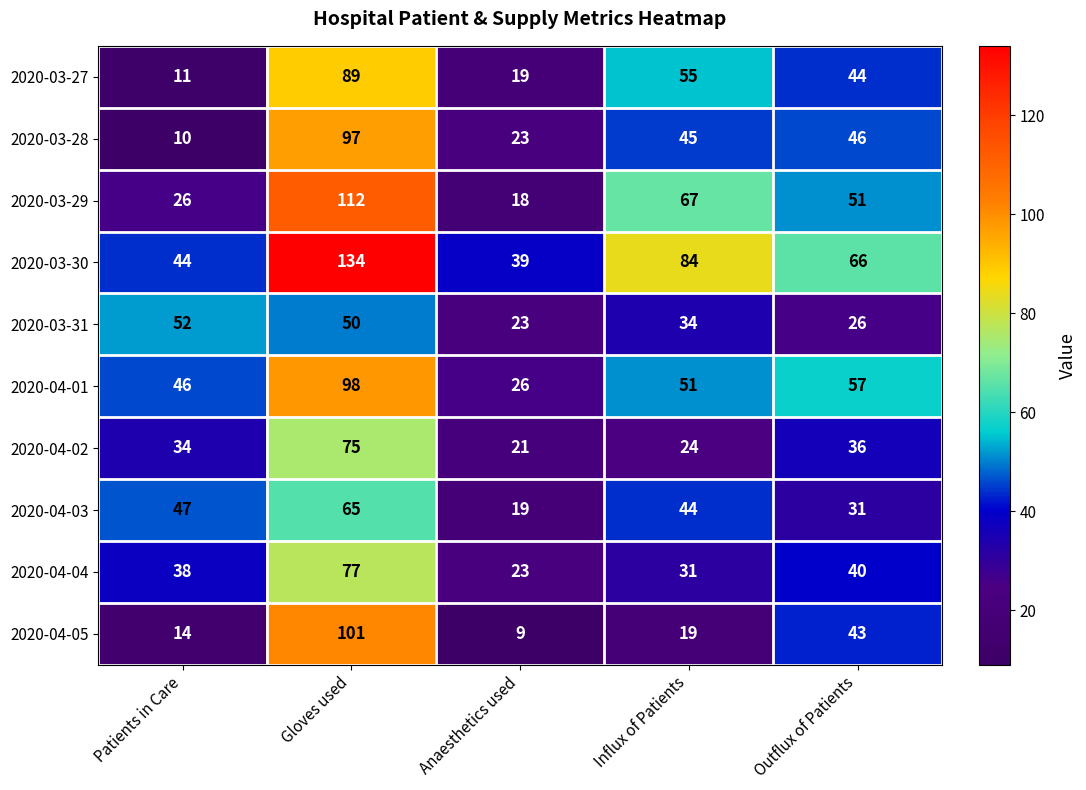

Which series has the widest spread of values?

2020-03-30